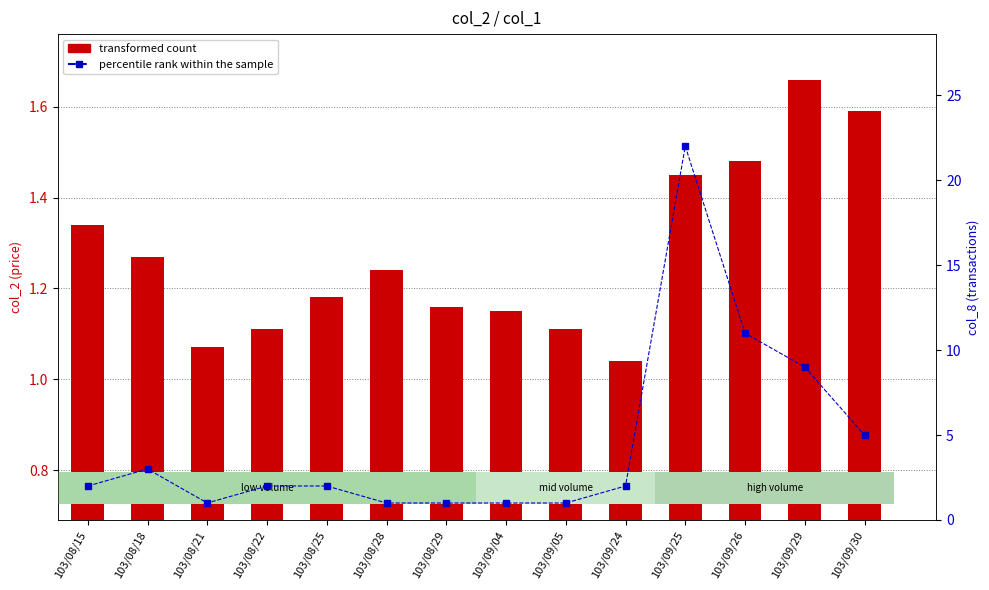

What is the difference between the percentile rank within the sample values at 103/08/18 and 103/08/22?

1.0